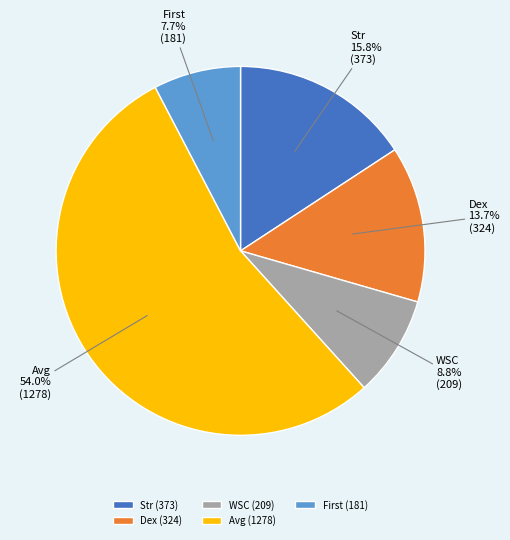

What is the smallest slice in the pie chart?

First (181)